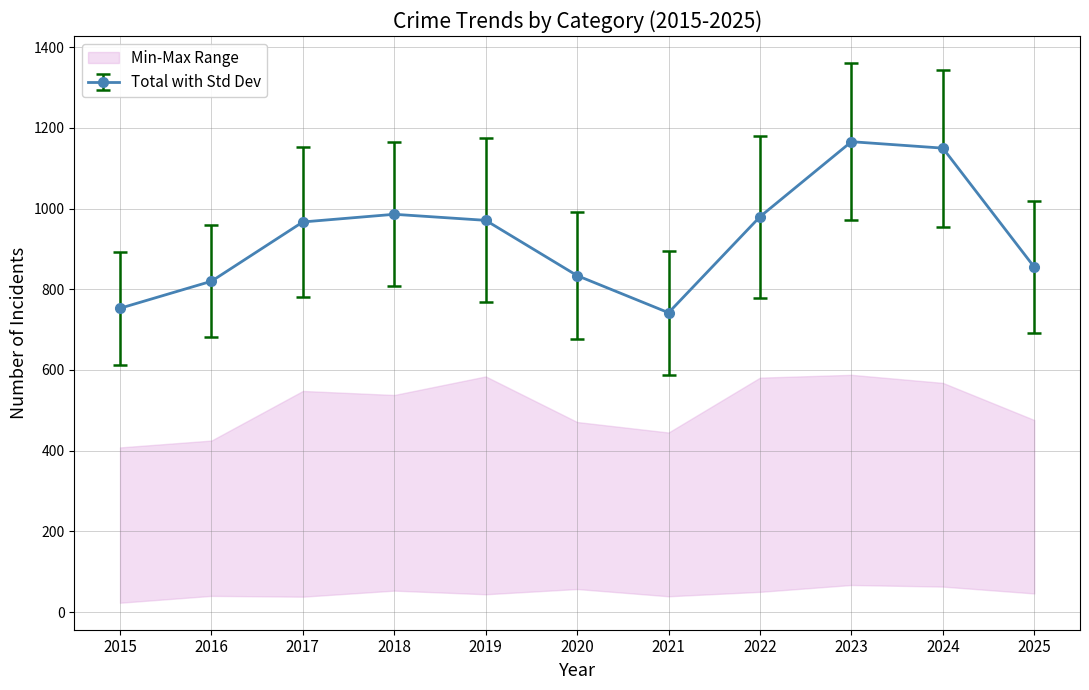

Which series has the widest spread of values?

Total